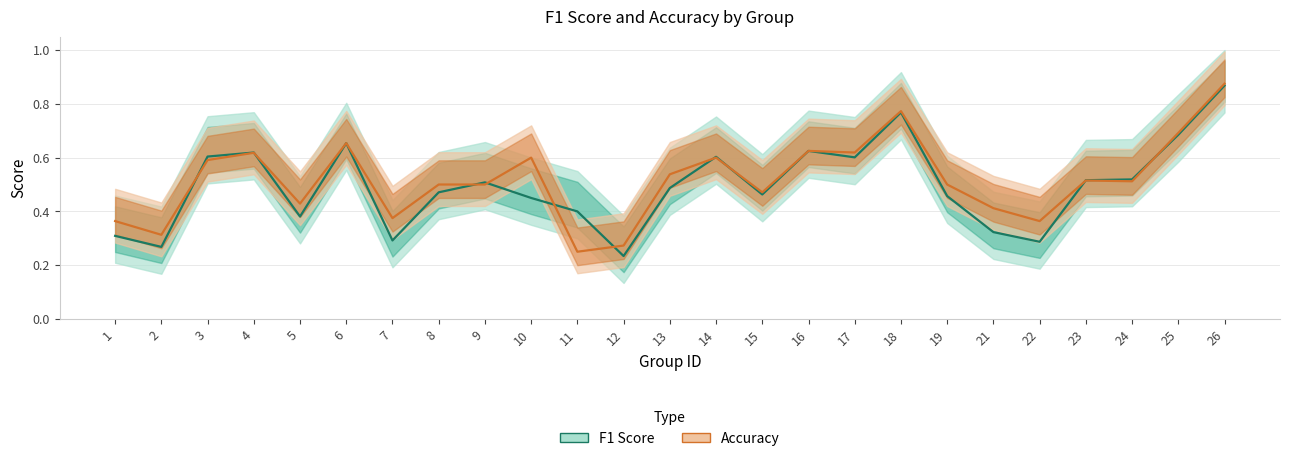

Which series ends up on top after the final intersection of accuracy and f1?

accuracy